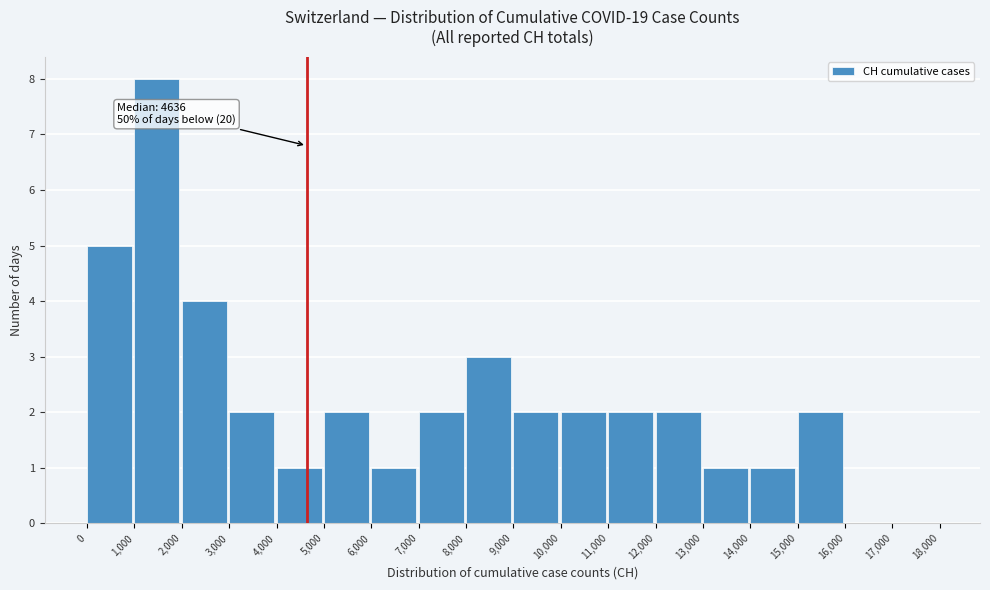

Which range on the x-axis has the tallest bar?

1,000 to 2,000